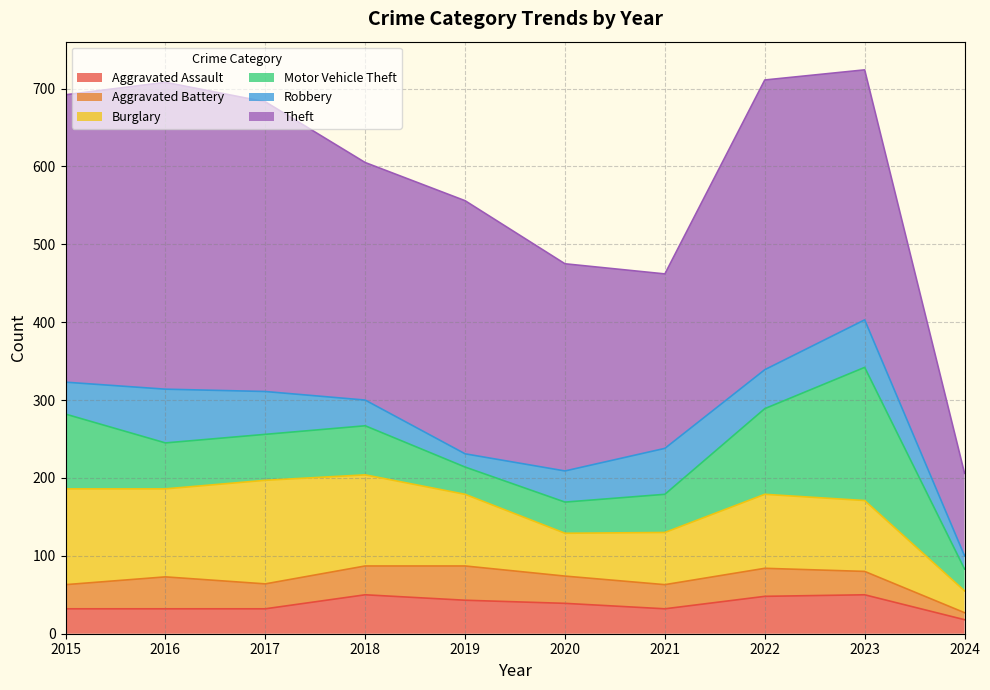

True or false: Robbery has a value of 59 at 2021.

True